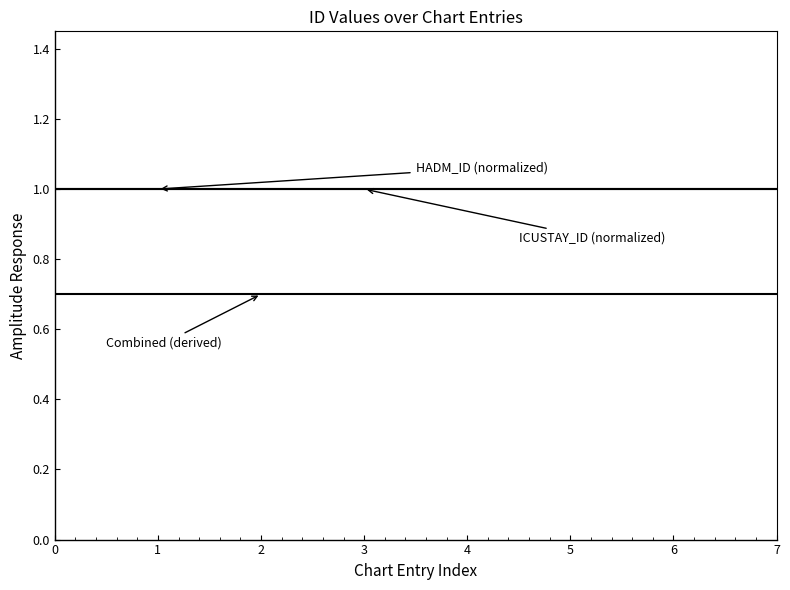

Does the chart display data point markers on the line(s)?

No